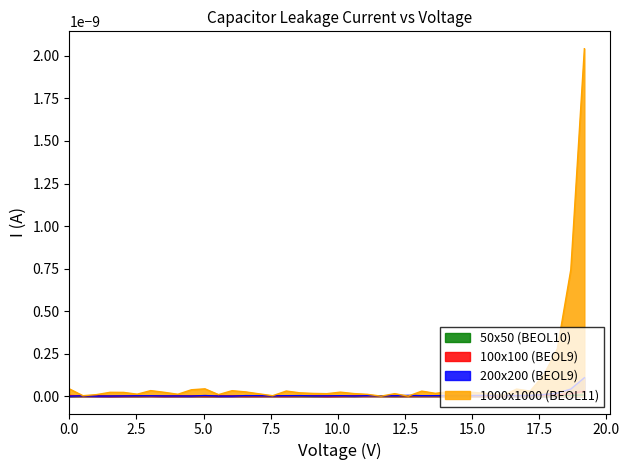

Is it true that 100x100 (BEOL9) equals -0.0 at 35?

False